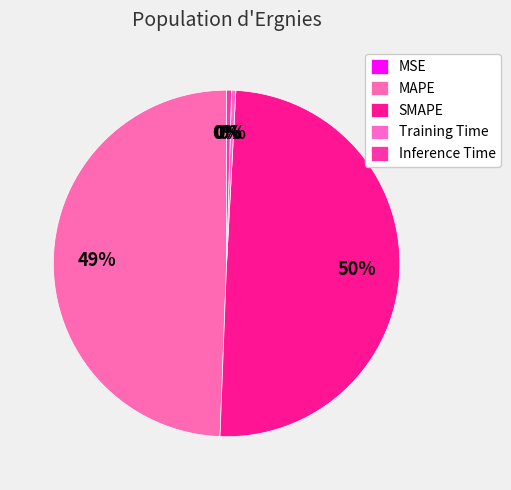

Count the number of slices in the pie.

5